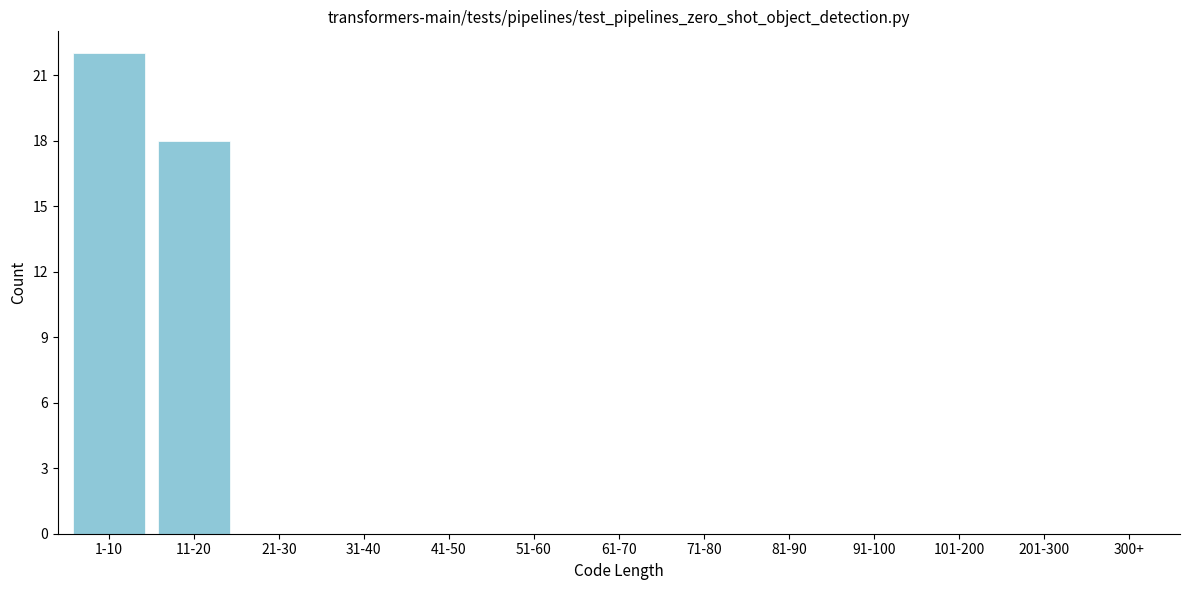

Reading right to left, list all the values displayed in this chart.

300+=0	201-300=0	101-200=0	91-100=0	81-90=0	71-80=0	61-70=0	51-60=0	41-50=0	31-40=0	21-30=0	11-20=18	1-10=22